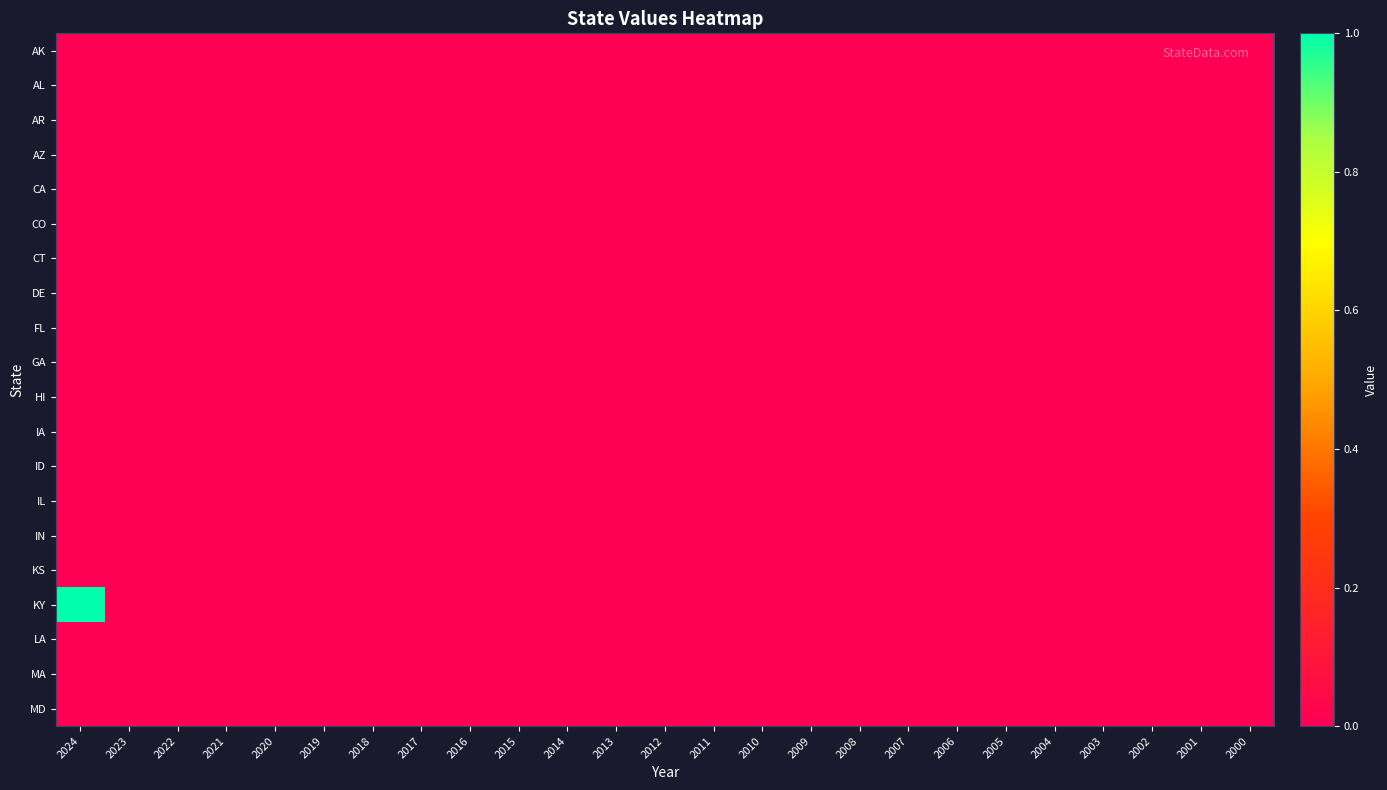

Reading right to left, what are all the values shown in this chart?

AK: 2000=0	2001=0	2002=0	2003=0	2004=0	2005=0	2006=0	2007=0	2008=0	2009=0	2010=0	2011=0	2012=0	2013=0	2014=0	2015=0	2016=0	2017=0	2018=0	2019=0	2020=0	2021=0	2022=0	2023=0	2024=0
AL: 2000=0	2001=0	2002=0	2003=0	2004=0	2005=0	2006=0	2007=0	2008=0	2009=0	2010=0	2011=0	2012=0	2013=0	2014=0	2015=0	2016=0	2017=0	2018=0	2019=0	2020=0	2021=0	2022=0	2023=0	2024=0
AR: 2000=0	2001=0	2002=0	2003=0	2004=0	2005=0	2006=0	2007=0	2008=0	2009=0	2010=0	2011=0	2012=0	2013=0	2014=0	2015=0	2016=0	2017=0	2018=0	2019=0	2020=0	2021=0	2022=0	2023=0	2024=0
AZ: 2000=0	2001=0	2002=0	2003=0	2004=0	2005=0	2006=0	2007=0	2008=0	2009=0	2010=0	2011=0	2012=0	2013=0	2014=0	2015=0	2016=0	2017=0	2018=0	2019=0	2020=0	2021=0	2022=0	2023=0	2024=0
CA: 2000=0	2001=0	2002=0	2003=0	2004=0	2005=0	2006=0	2007=0	2008=0	2009=0	2010=0	2011=0	2012=0	2013=0	2014=0	2015=0	2016=0	2017=0	2018=0	2019=0	2020=0	2021=0	2022=0	2023=0	2024=0
CO: 2000=0	2001=0	2002=0	2003=0	2004=0	2005=0	2006=0	2007=0	2008=0	2009=0	2010=0	2011=0	2012=0	2013=0	2014=0	2015=0	2016=0	2017=0	2018=0	2019=0	2020=0	2021=0	2022=0	2023=0	2024=0
CT: 2000=0	2001=0	2002=0	2003=0	2004=0	2005=0	2006=0	2007=0	2008=0	2009=0	2010=0	2011=0	2012=0	2013=0	2014=0	2015=0	2016=0	2017=0	2018=0	2019=0	2020=0	2021=0	2022=0	2023=0	2024=0
DE: 2000=0	2001=0	2002=0	2003=0	2004=0	2005=0	2006=0	2007=0	2008=0	2009=0	2010=0	2011=0	2012=0	2013=0	2014=0	2015=0	2016=0	2017=0	2018=0	2019=0	2020=0	2021=0	2022=0	2023=0	2024=0
FL: 2000=0	2001=0	2002=0	2003=0	2004=0	2005=0	2006=0	2007=0	2008=0	2009=0	2010=0	2011=0	2012=0	2013=0	2014=0	2015=0	2016=0	2017=0	2018=0	2019=0	2020=0	2021=0	2022=0	2023=0	2024=0
GA: 2000=0	2001=0	2002=0	2003=0	2004=0	2005=0	2006=0	2007=0	2008=0	2009=0	2010=0	2011=0	2012=0	2013=0	2014=0	2015=0	2016=0	2017=0	2018=0	2019=0	2020=0	2021=0	2022=0	2023=0	2024=0
HI: 2000=0	2001=0	2002=0	2003=0	2004=0	2005=0	2006=0	2007=0	2008=0	2009=0	2010=0	2011=0	2012=0	2013=0	2014=0	2015=0	2016=0	2017=0	2018=0	2019=0	2020=0	2021=0	2022=0	2023=0	2024=0
IA: 2000=0	2001=0	2002=0	2003=0	2004=0	2005=0	2006=0	2007=0	2008=0	2009=0	2010=0	2011=0	2012=0	2013=0	2014=0	2015=0	2016=0	2017=0	2018=0	2019=0	2020=0	2021=0	2022=0	2023=0	2024=0
ID: 2000=0	2001=0	2002=0	2003=0	2004=0	2005=0	2006=0	2007=0	2008=0	2009=0	2010=0	2011=0	2012=0	2013=0	2014=0	2015=0	2016=0	2017=0	2018=0	2019=0	2020=0	2021=0	2022=0	2023=0	2024=0
IL: 2000=0	2001=0	2002=0	2003=0	2004=0	2005=0	2006=0	2007=0	2008=0	2009=0	2010=0	2011=0	2012=0	2013=0	2014=0	2015=0	2016=0	2017=0	2018=0	2019=0	2020=0	2021=0	2022=0	2023=0	2024=0
IN: 2000=0	2001=0	2002=0	2003=0	2004=0	2005=0	2006=0	2007=0	2008=0	2009=0	2010=0	2011=0	2012=0	2013=0	2014=0	2015=0	2016=0	2017=0	2018=0	2019=0	2020=0	2021=0	2022=0	2023=0	2024=0
KS: 2000=0	2001=0	2002=0	2003=0	2004=0	2005=0	2006=0	2007=0	2008=0	2009=0	2010=0	2011=0	2012=0	2013=0	2014=0	2015=0	2016=0	2017=0	2018=0	2019=0	2020=0	2021=0	2022=0	2023=0	2024=0
KY: 2000=0	2001=0	2002=0	2003=0	2004=0	2005=0	2006=0	2007=0	2008=0	2009=0	2010=0	2011=0	2012=0	2013=0	2014=0	2015=0	2016=0	2017=0	2018=0	2019=0	2020=0	2021=0	2022=0	2023=0	2024=1
LA: 2000=0	2001=0	2002=0	2003=0	2004=0	2005=0	2006=0	2007=0	2008=0	2009=0	2010=0	2011=0	2012=0	2013=0	2014=0	2015=0	2016=0	2017=0	2018=0	2019=0	2020=0	2021=0	2022=0	2023=0	2024=0
MA: 2000=0	2001=0	2002=0	2003=0	2004=0	2005=0	2006=0	2007=0	2008=0	2009=0	2010=0	2011=0	2012=0	2013=0	2014=0	2015=0	2016=0	2017=0	2018=0	2019=0	2020=0	2021=0	2022=0	2023=0	2024=0
MD: 2000=0	2001=0	2002=0	2003=0	2004=0	2005=0	2006=0	2007=0	2008=0	2009=0	2010=0	2011=0	2012=0	2013=0	2014=0	2015=0	2016=0	2017=0	2018=0	2019=0	2020=0	2021=0	2022=0	2023=0	2024=0